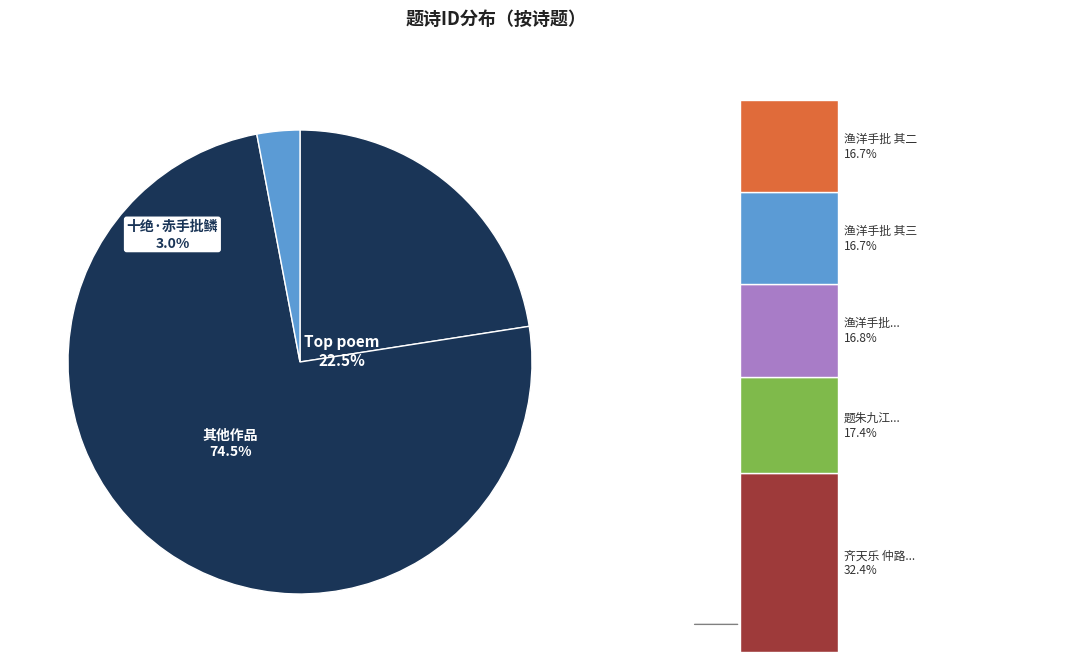

To the nearest percent, what is the difference between the 自题所藏渔洋老人手批明刻钤山堂诗选本 and 齐天乐·仲路尚书出视成哲亲王手批文选，辄题此词 slice percentages?

1%